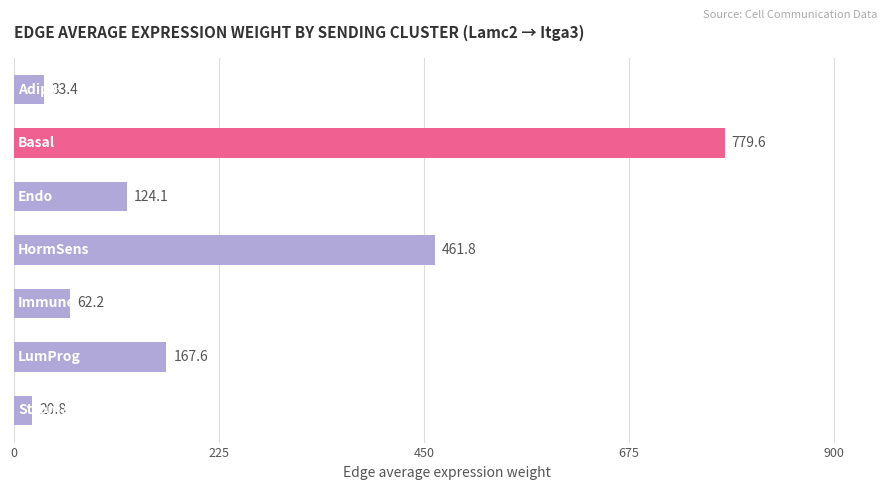

What is the greatest value displayed?

779.6